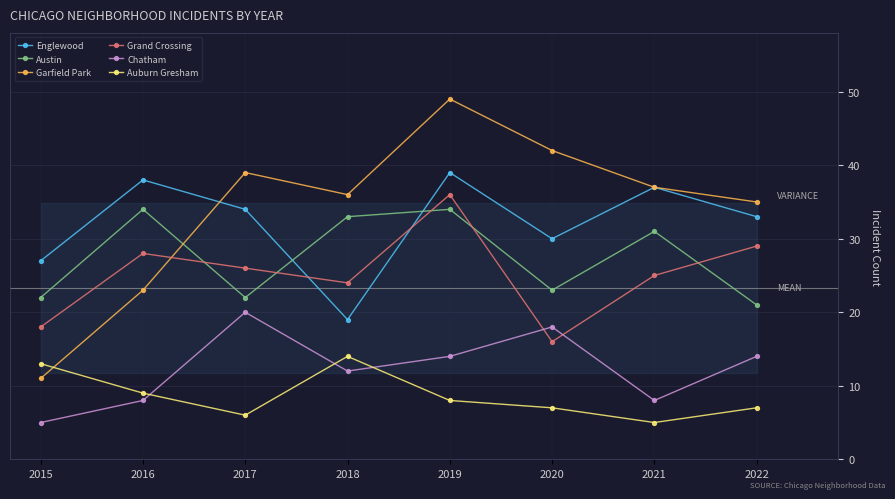

What is the minimum value shown in the chart?

5